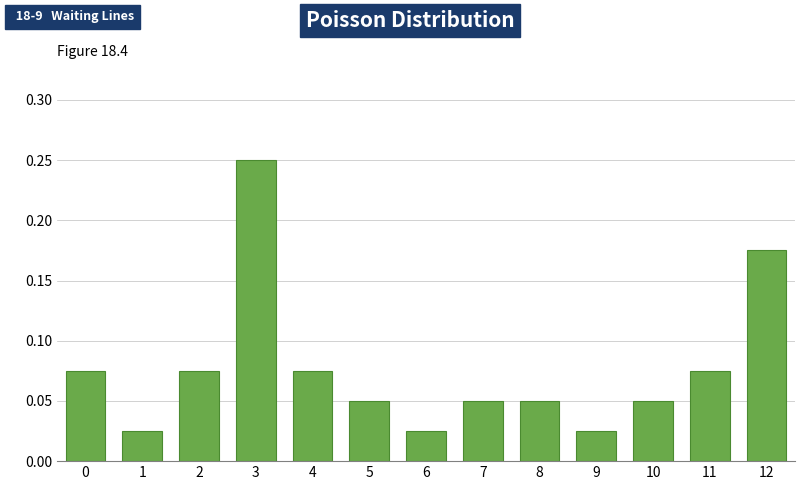

How many values are between 0 and 1?

13